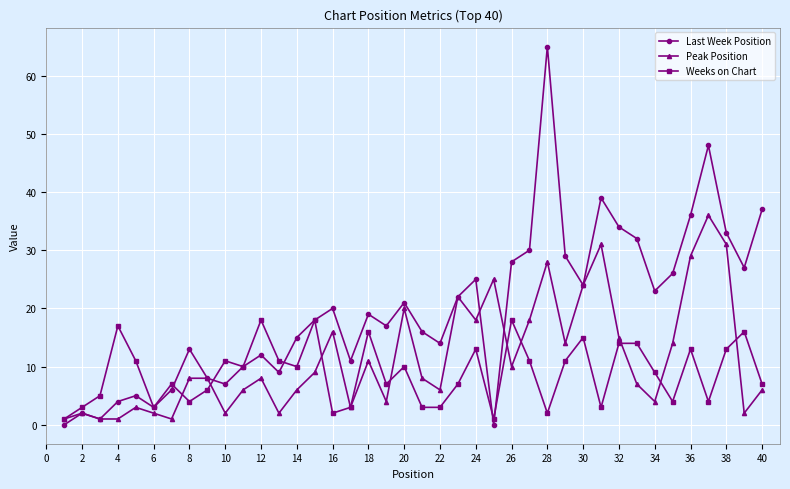

How many distinct data groups are displayed?

3